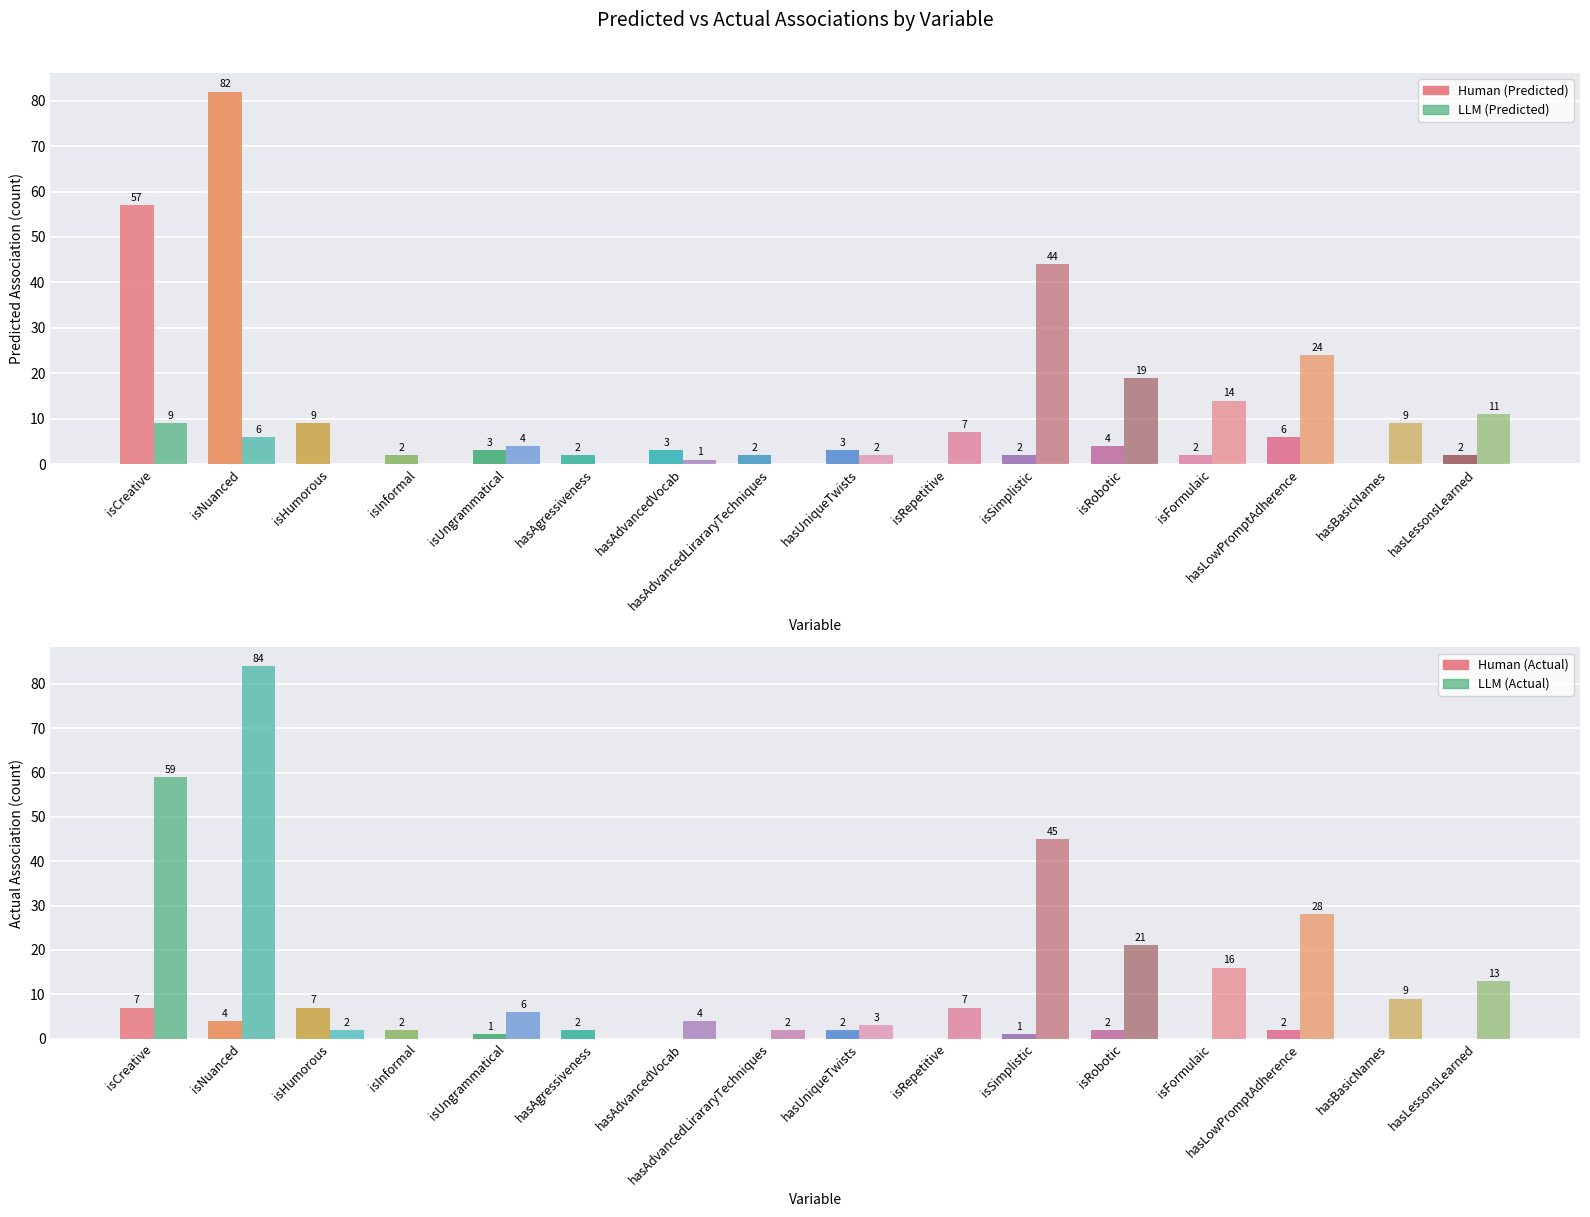

The Human (Actual) series shows 3 at hasUniqueTwists. True or false?

False